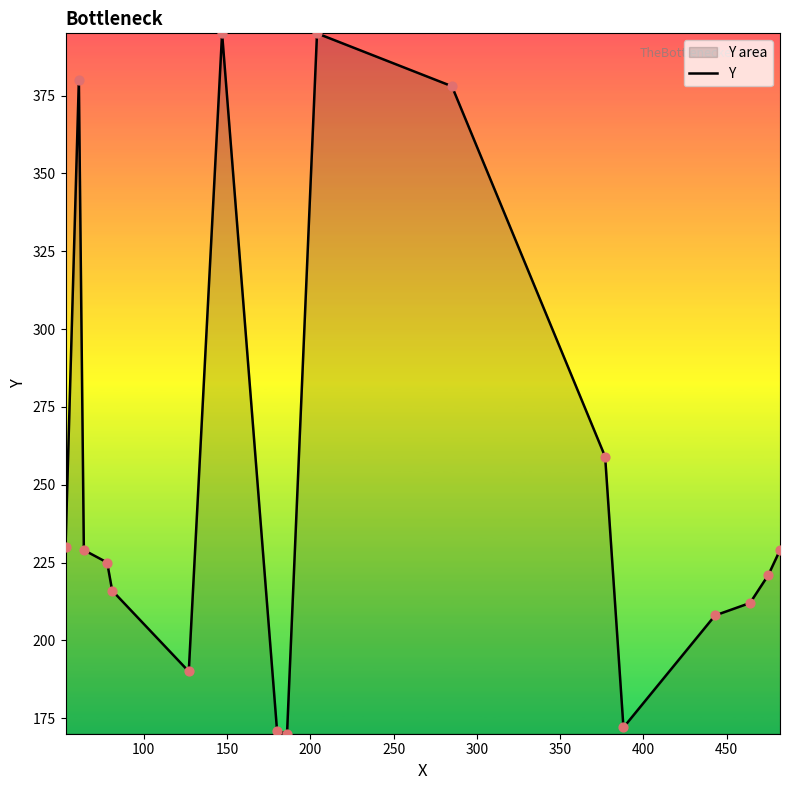

What is the minimum value shown in the chart?

170